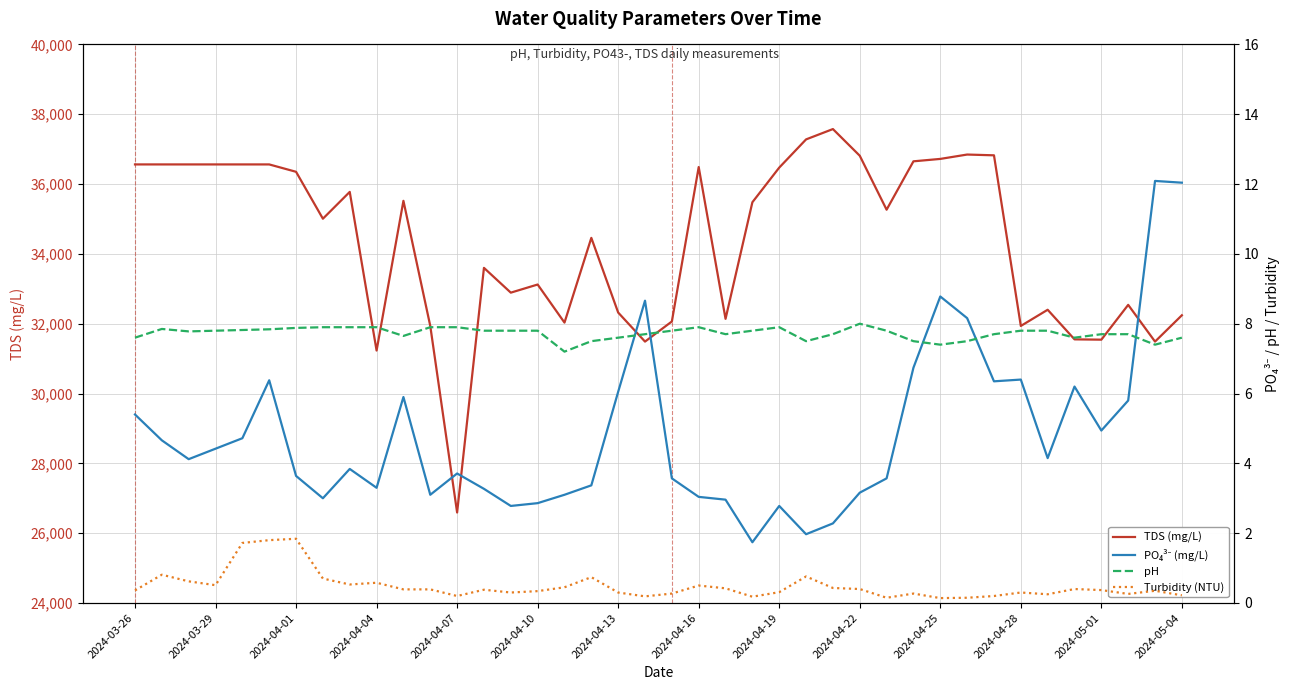

What is the difference between the highest and lowest values at 34?

32399.8